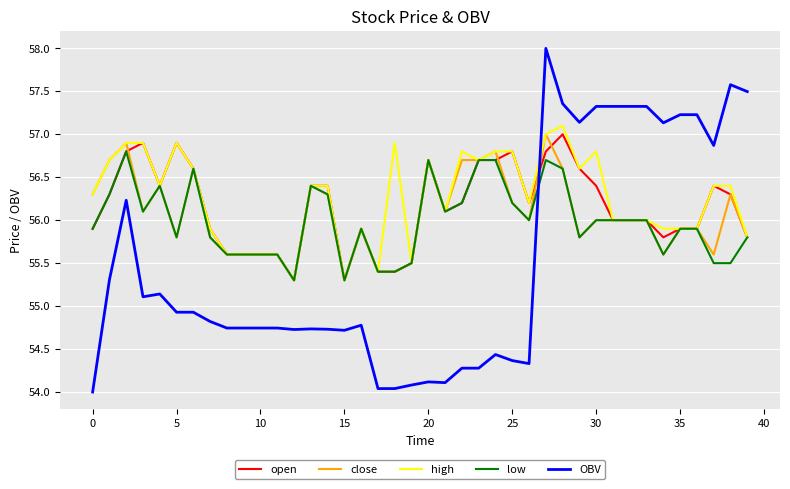

True or false: OBV and open cross at least once.

True